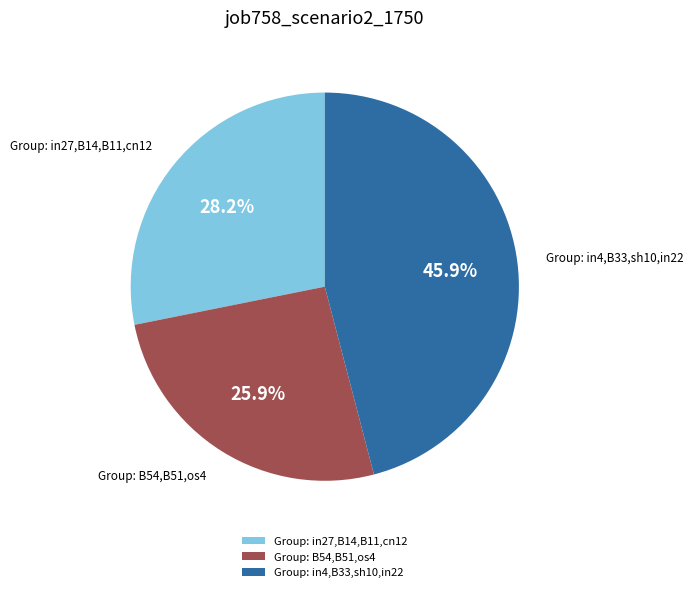

Rank the categories by value from highest to lowest.

Group: in4,B33,sh10,in22, Group: in27,B14,B11,cn12, Group: B54,B51,os4